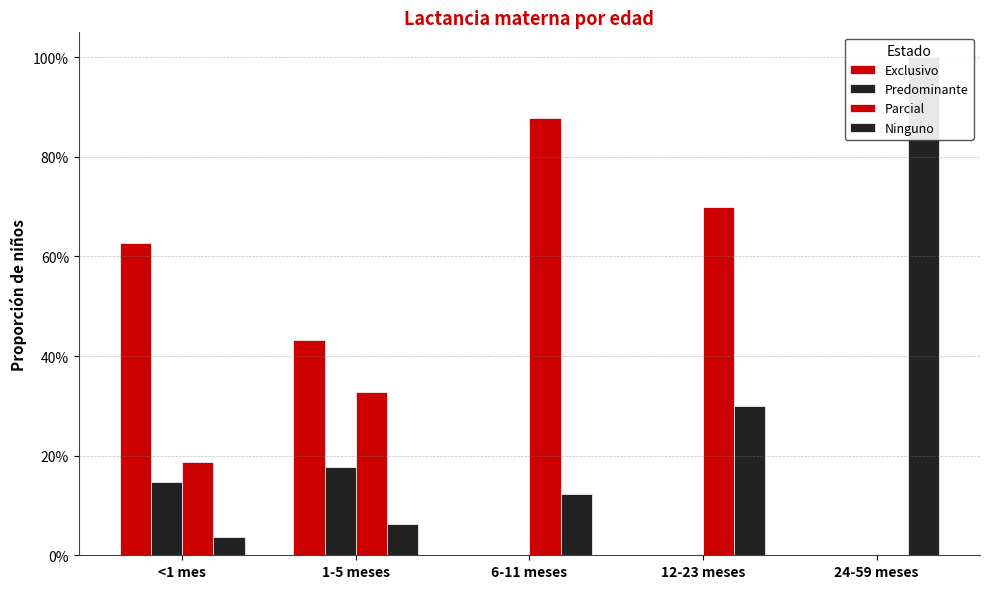

Which label corresponds to the largest value in the chart?

24-59 meses